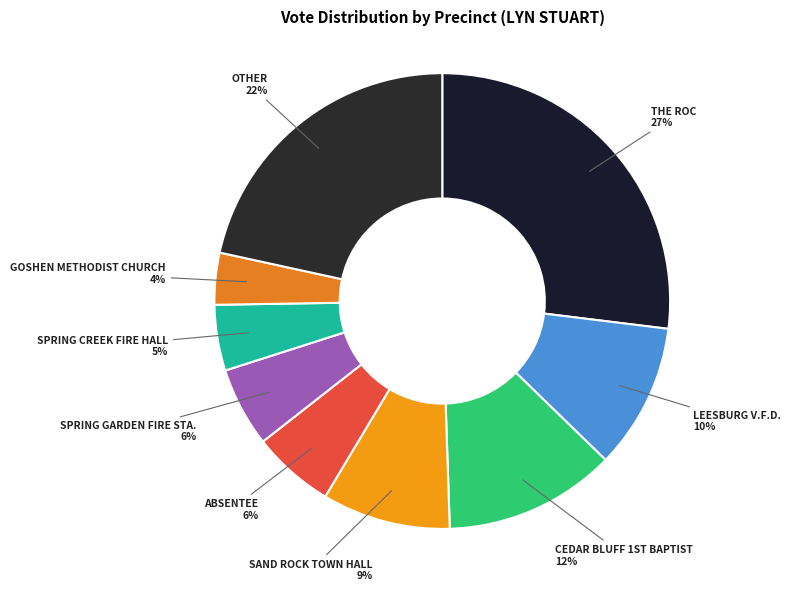

How many segments does this pie chart have?

9